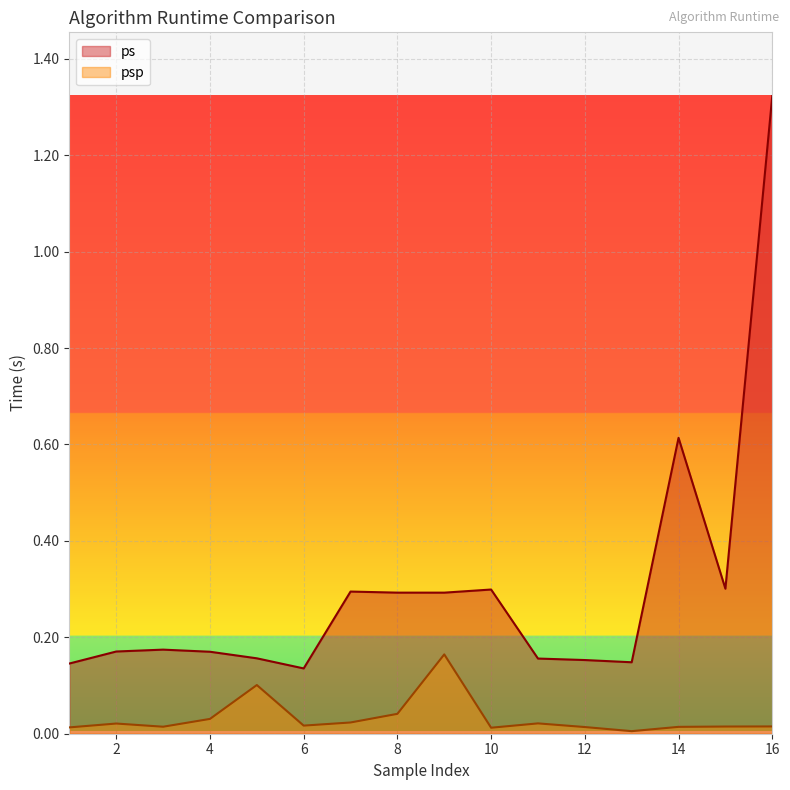

Reading left to right, list all the values displayed in this chart.

ps: 0.1	0.2	0.2	0.2	0.2	0.1	0.3	0.3	0.3	0.3	0.2	0.2	0.1	0.6	0.3	1.3
psp: 0.0	0.0	0.0	0.0	0.1	0.0	0.0	0.0	0.2	0.0	0.0	0.0	0.0	0.0	0.0	0.0